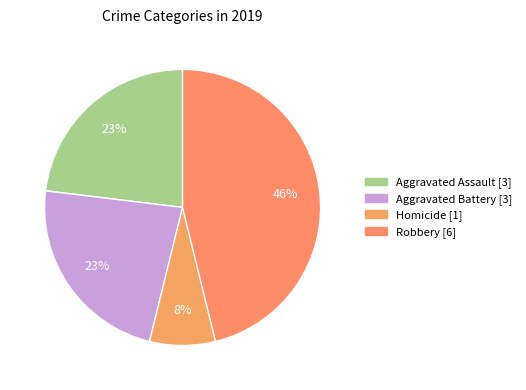

How many segments does this pie chart have?

4